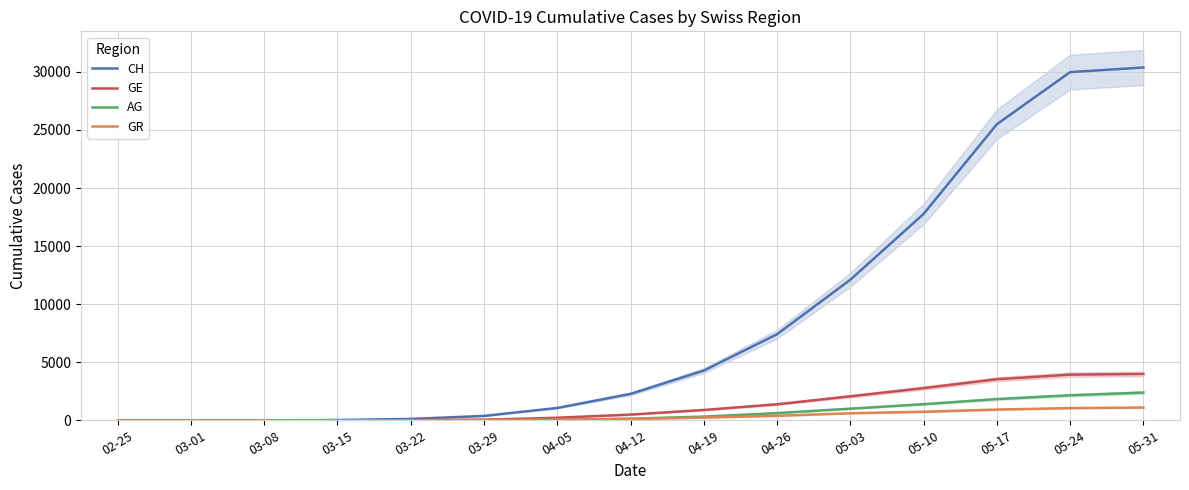

What is the value of the GR point at the 8th from the left?

116